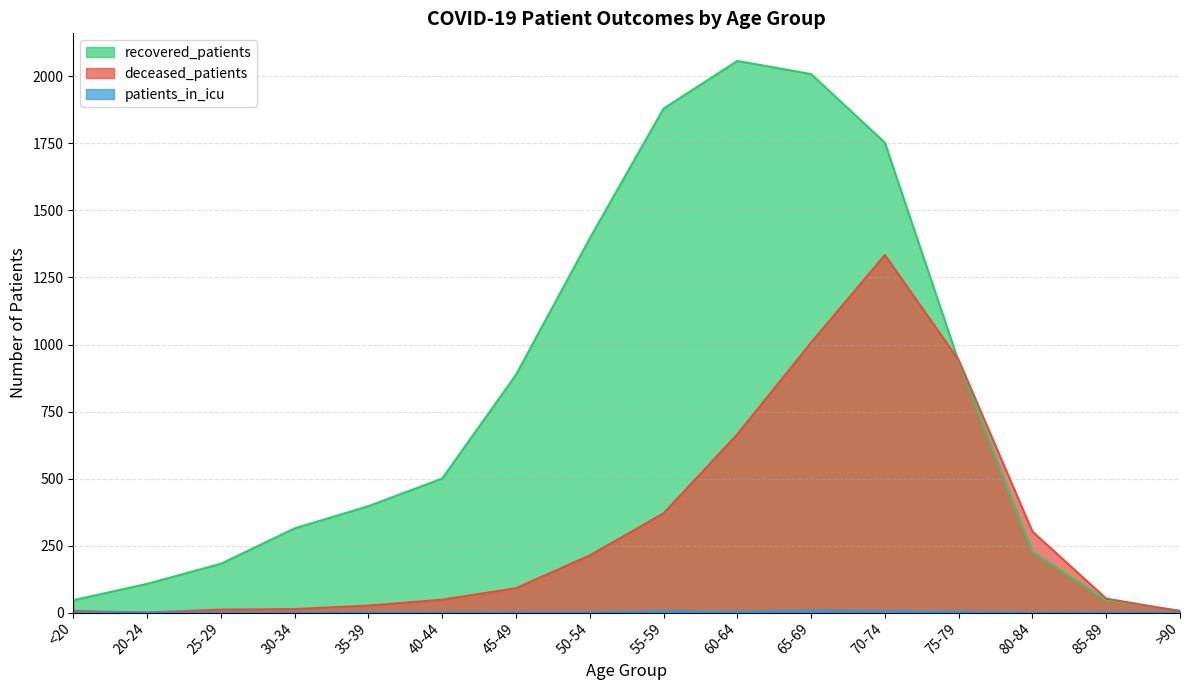

What is the label of the 8th point from the left?

50-54